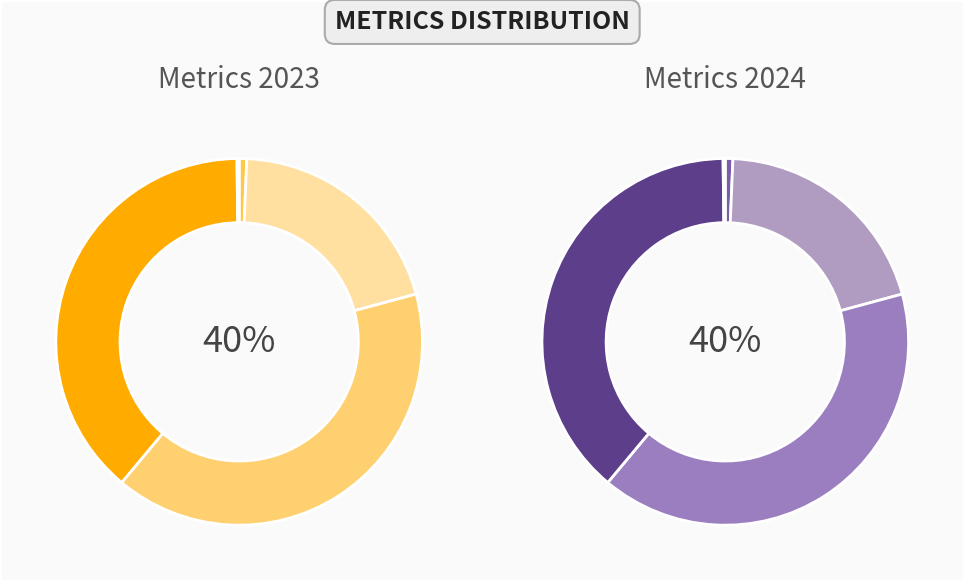

Which has a higher value, MSE or SMAPE?

SMAPE